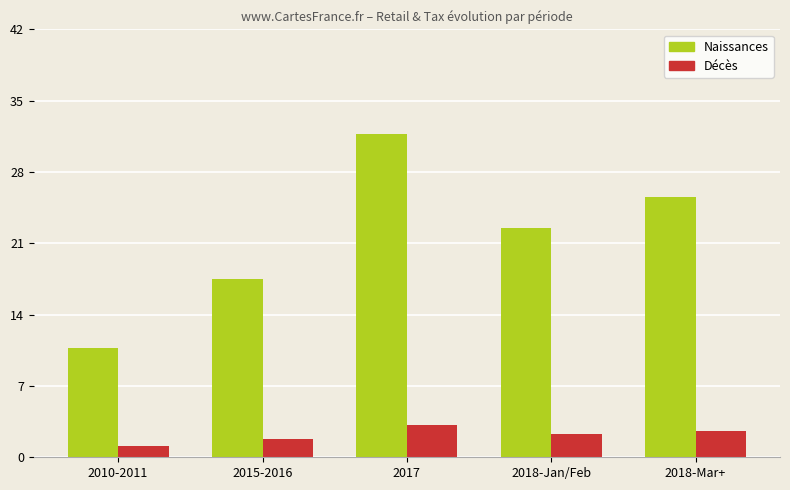

At 2018-Mar+, list the series in order from largest to smallest.

Naissances, Décès